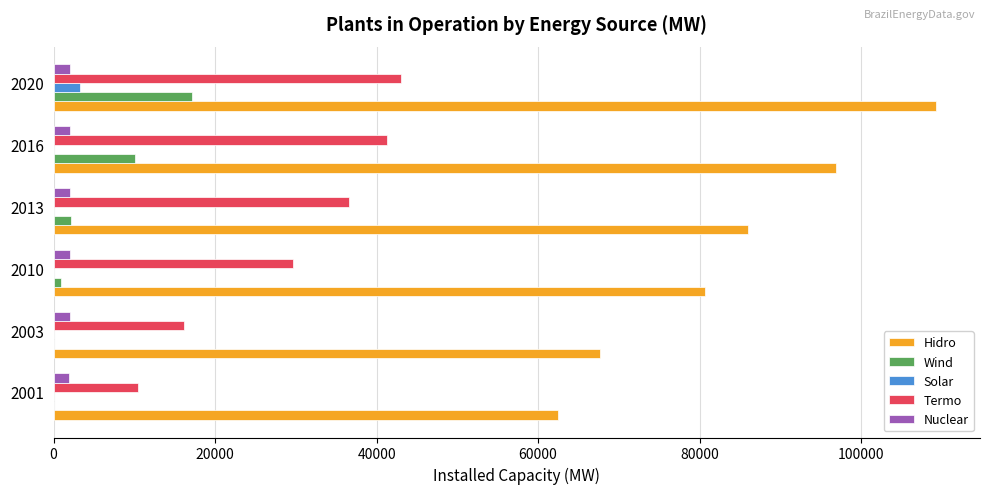

Which series changed the most between 2001 and 2010?

Termo